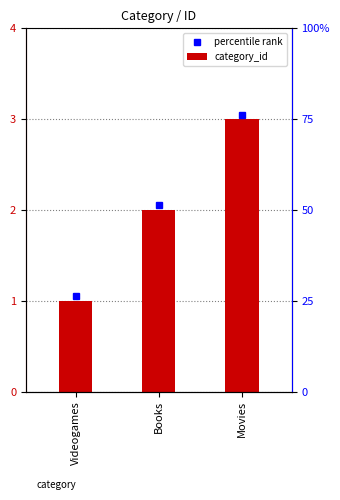

Rank the categories by value from lowest to highest.

Videogames, Books, Movies